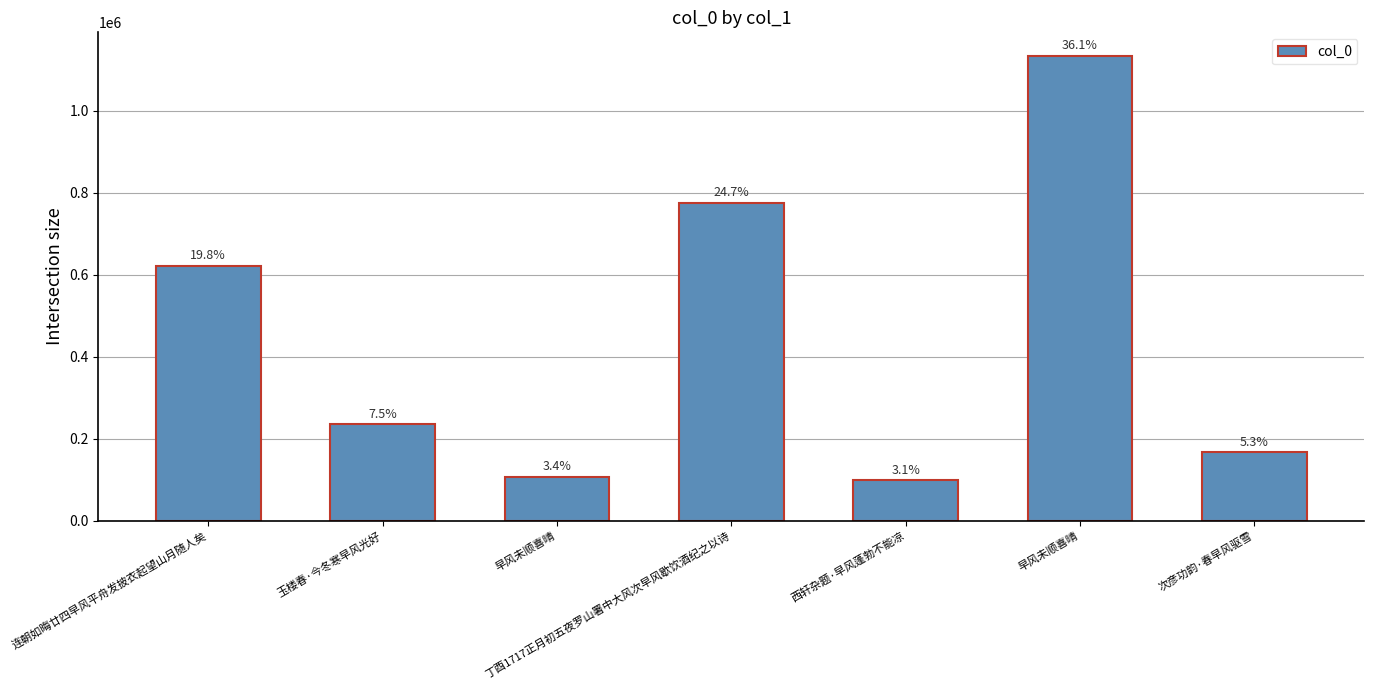

What is the change in value from 早风未顺喜晴 to 西轩杂题·早风蓬勃不能凉?

-8802